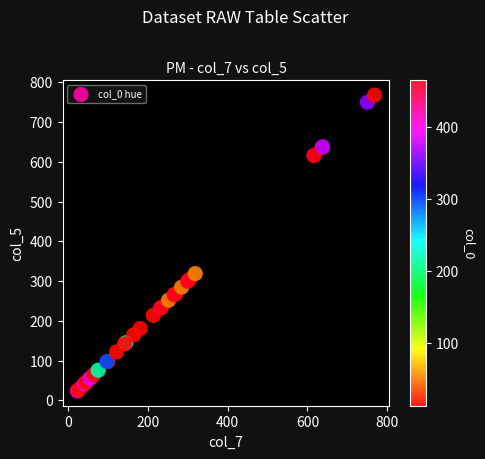

What Y value in the scatter plot is closest to 396?

319